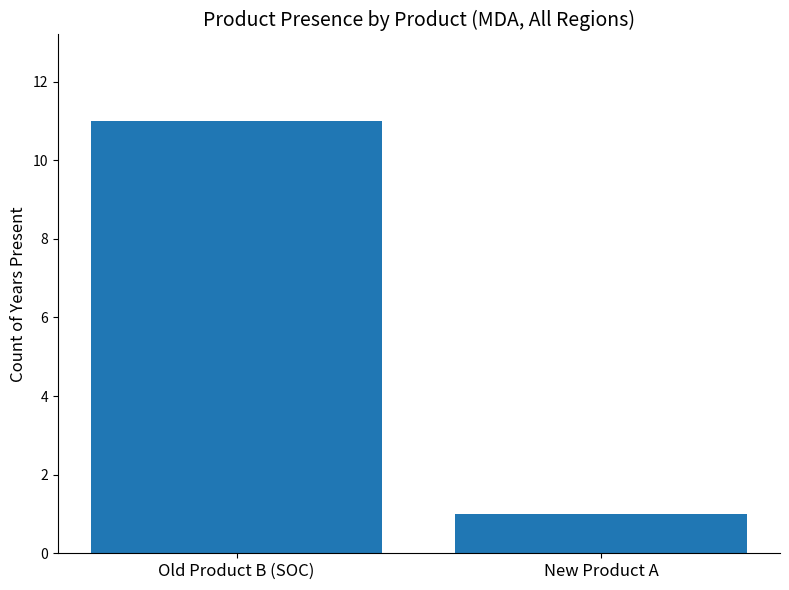

What is the value of the 2nd bar from the left?

1